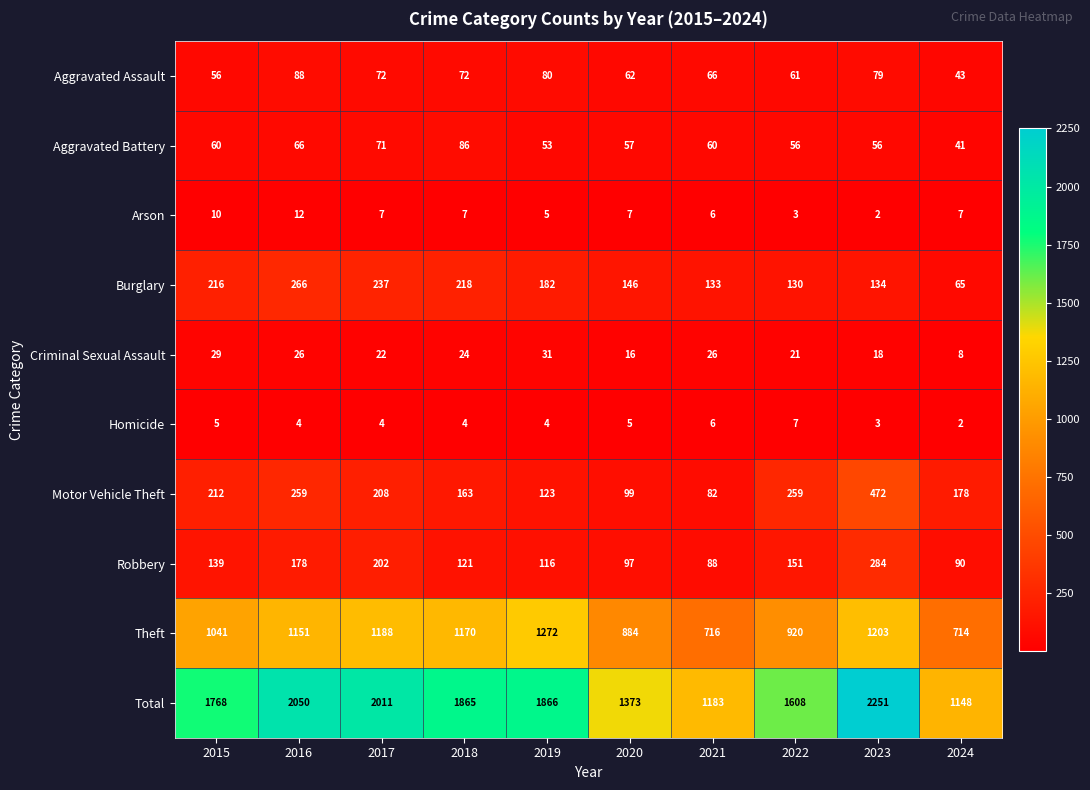

List the series in order of their peak value, highest first.

Total, Theft, Motor Vehicle Theft, Robbery, Burglary, Aggravated Assault, Aggravated Battery, Criminal Sexual Assault, Arson, Homicide